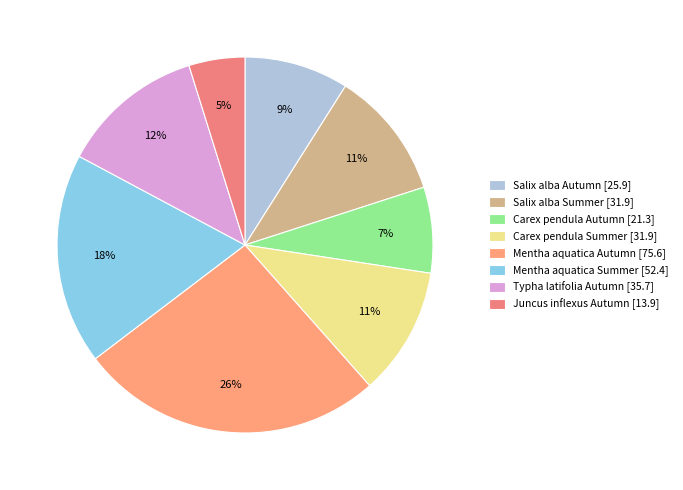

Rank the categories by value from lowest to highest.

Juncus inflexus Autumn, Carex pendula Autumn, Salix alba Autumn, Salix alba Summer, Carex pendula Summer, Typha latifolia Autumn, Mentha aquatica Summer, Mentha aquatica Autumn